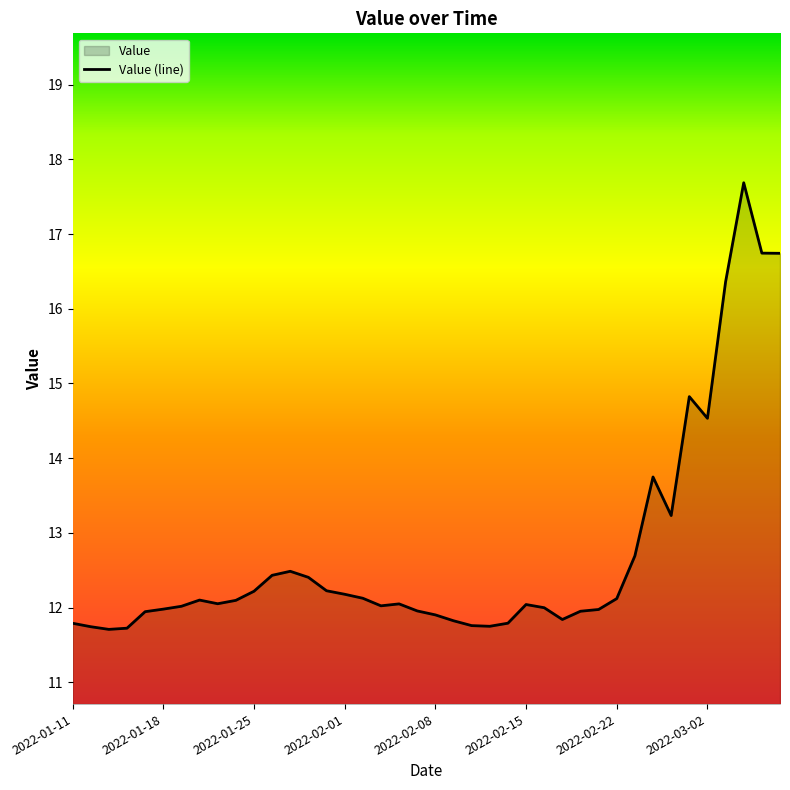

What is the ratio of the value at 2022-01-11 to the value at 2022-02-05?

1.0